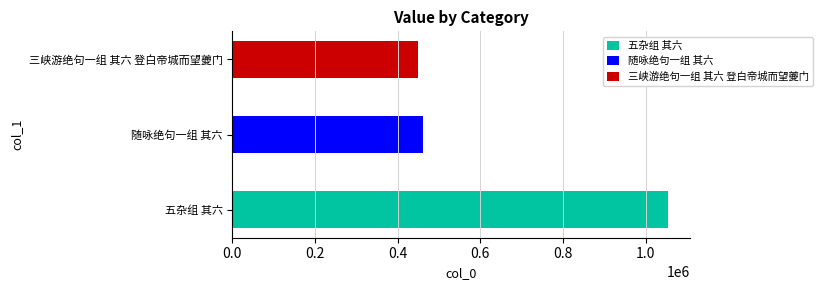

What is the sum of all values?

1965825